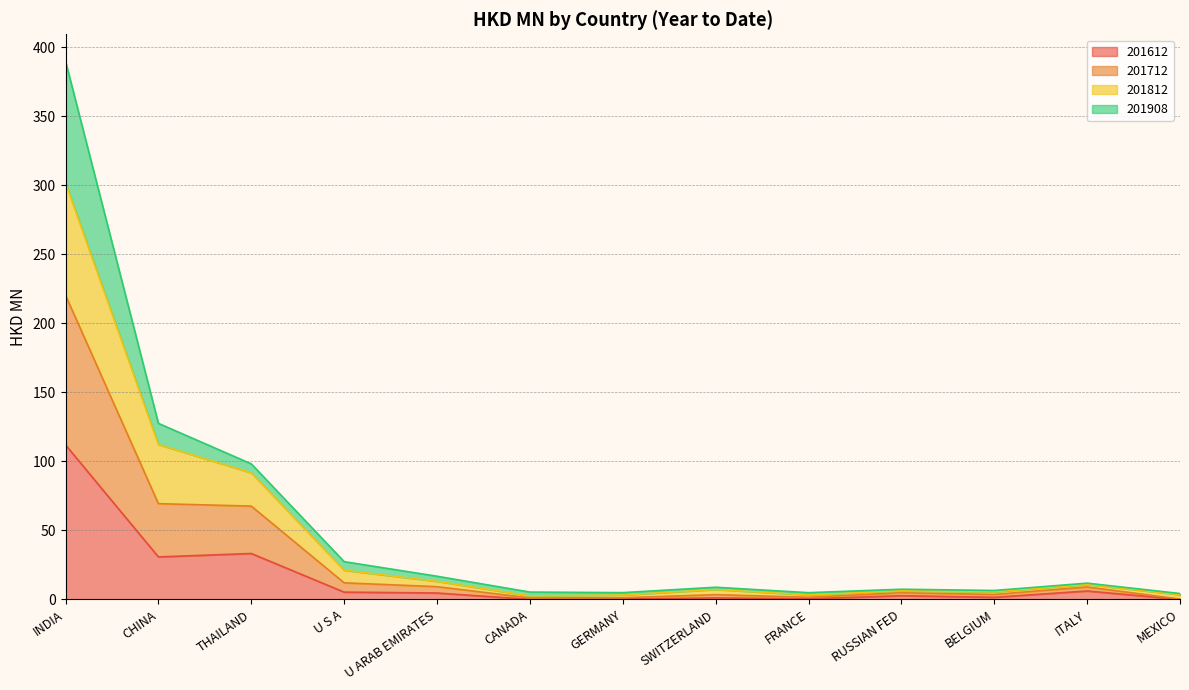

At which category is the sum across all series the highest?

INDIA